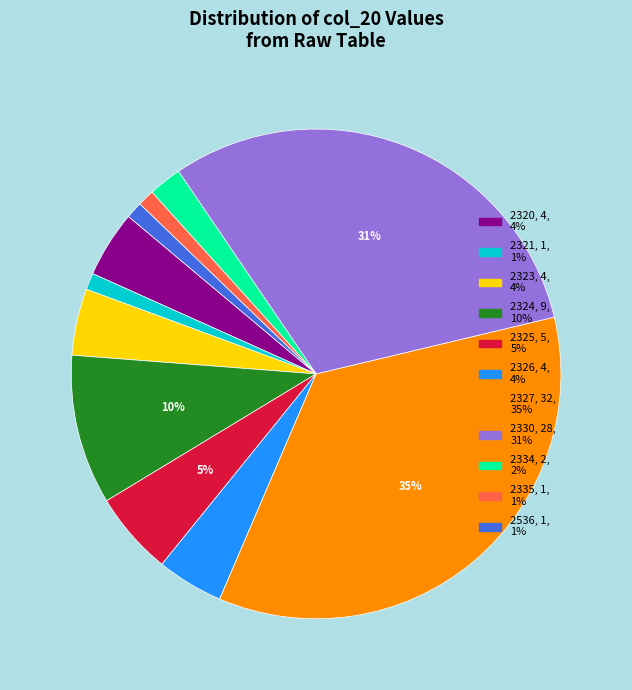

Does any single category account for the majority?

No